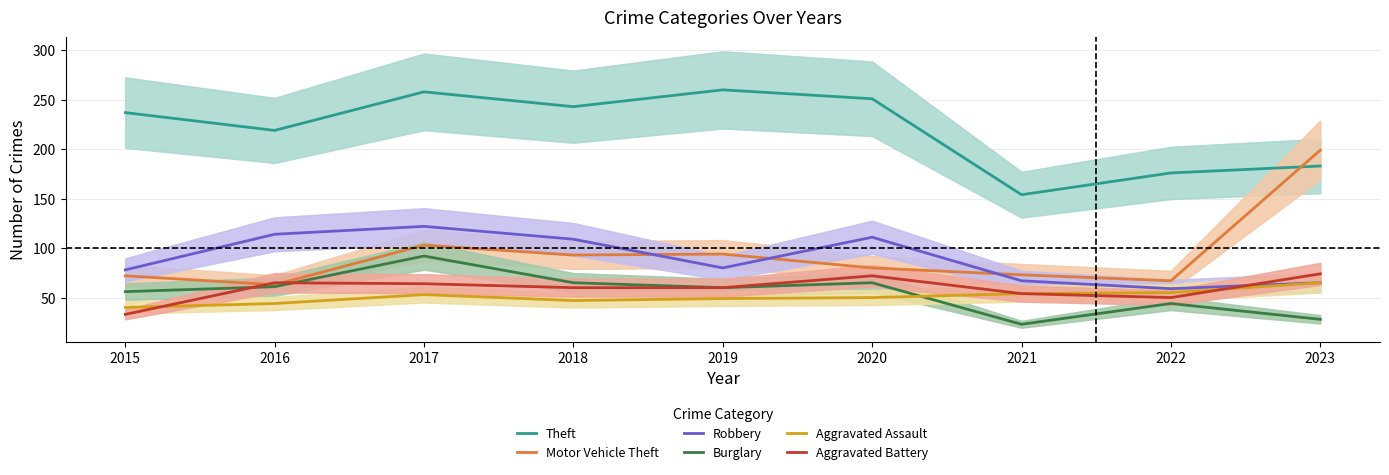

At how many categories does at least one series exceed 133?

9